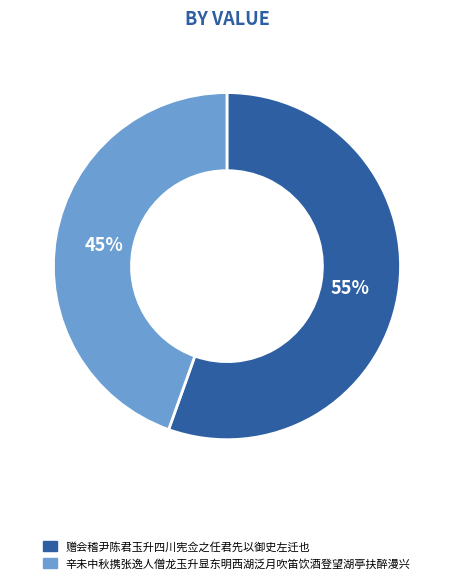

Does 赠会稽尹陈君玉升四川宪佥之任君先以御史左迁也 represent more than half of the total?

Yes